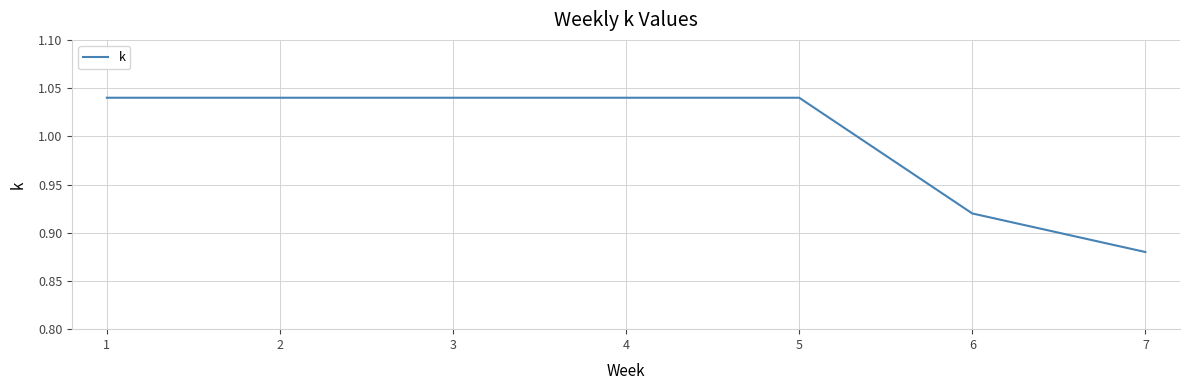

How many values are between 0 and 1?

2